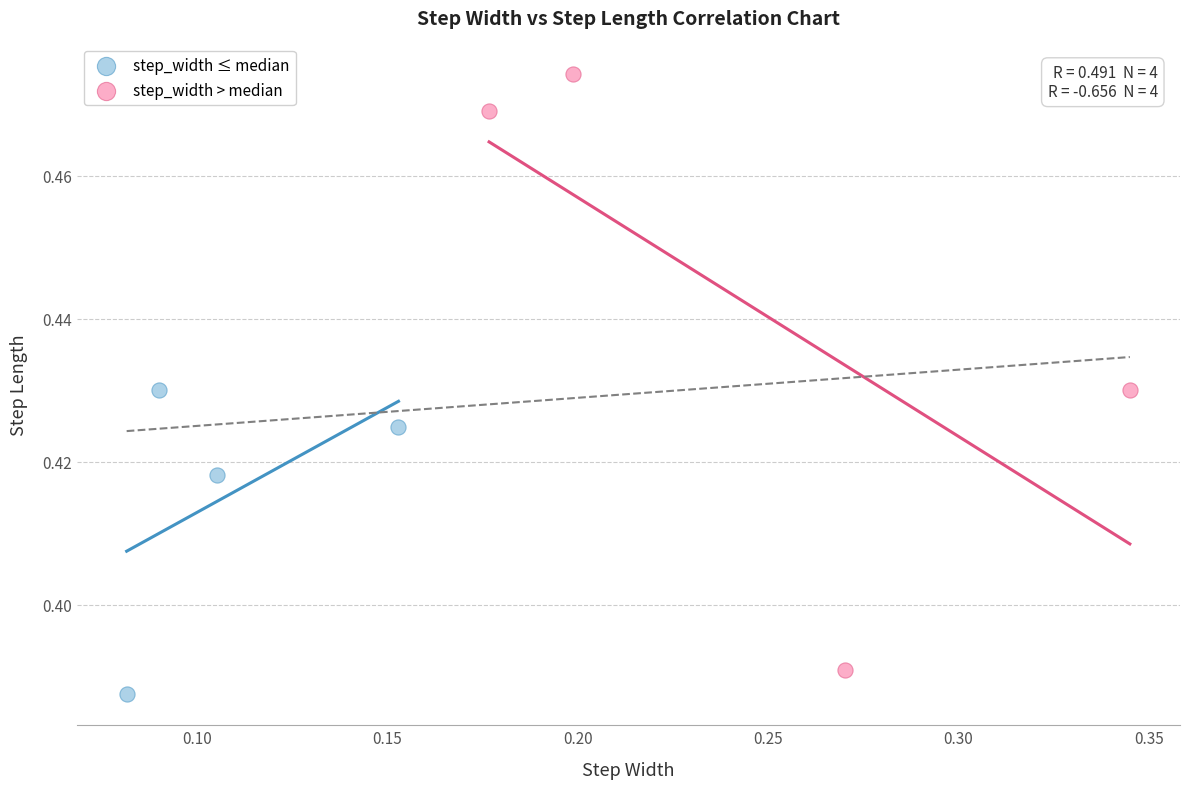

What are all the series names shown in the legend?

step_width ≤ median, step_width > median